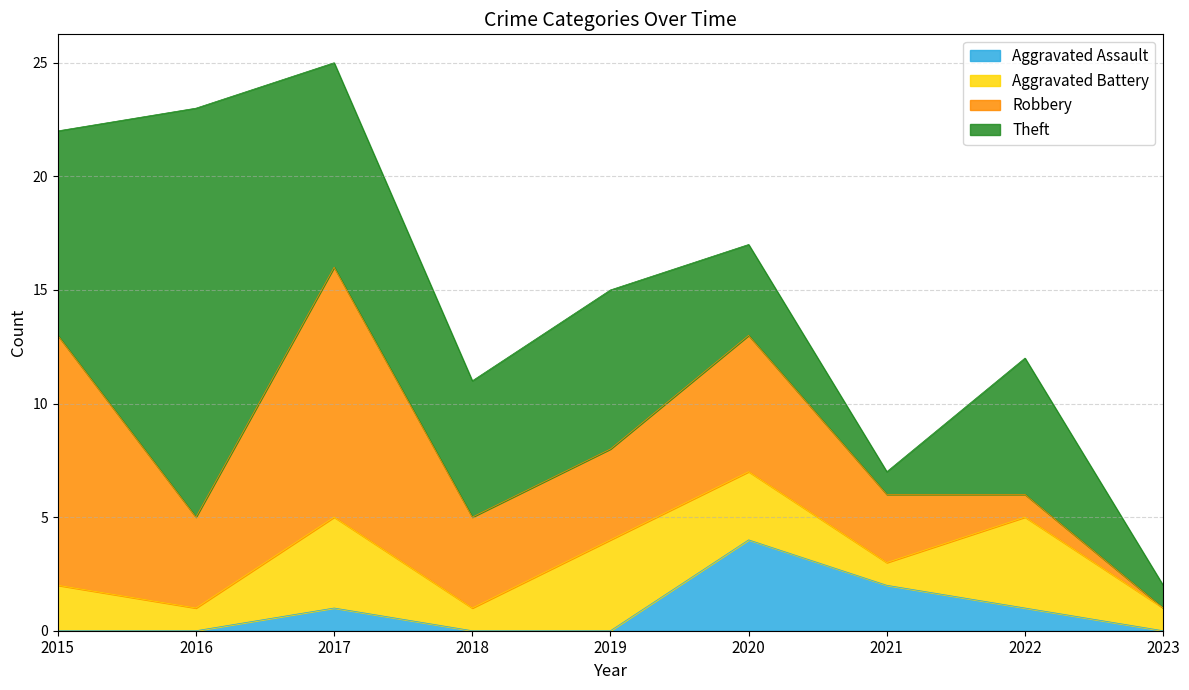

How many interior local valleys does the Robbery series have?

1